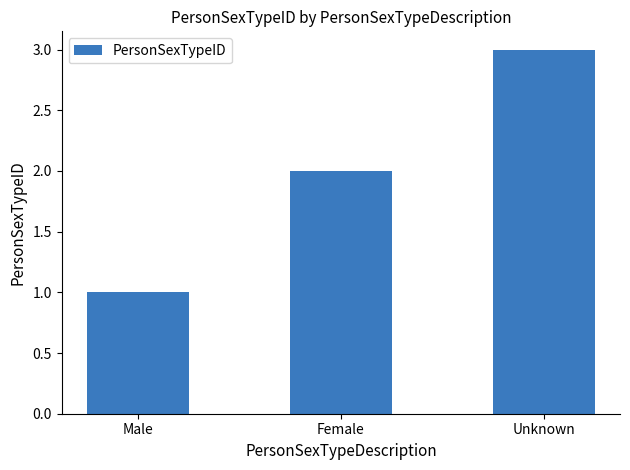

Where is the data nearest to the value 2?

Female